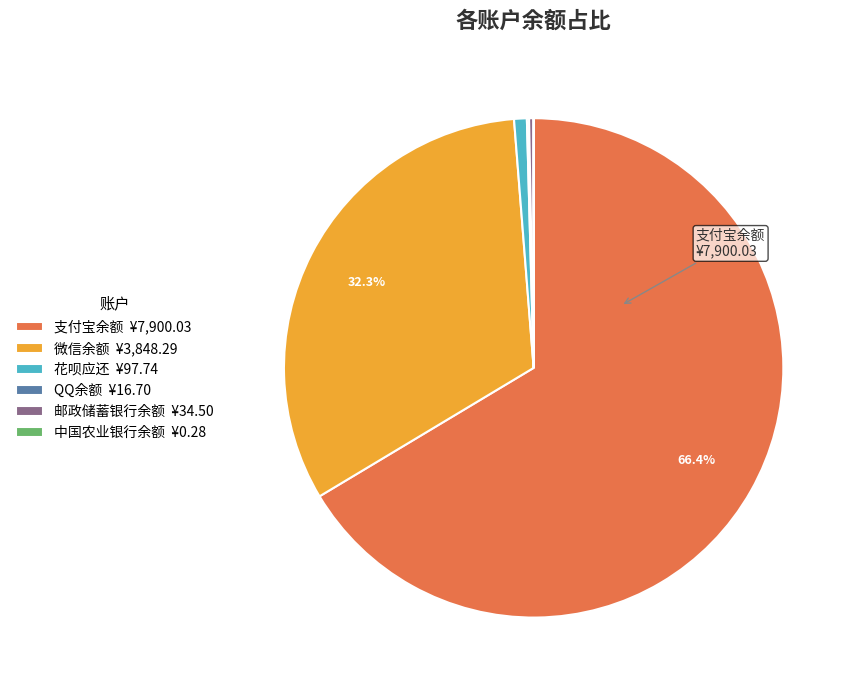

Which slice is the largest?

支付宝余额 ¥7,900.03